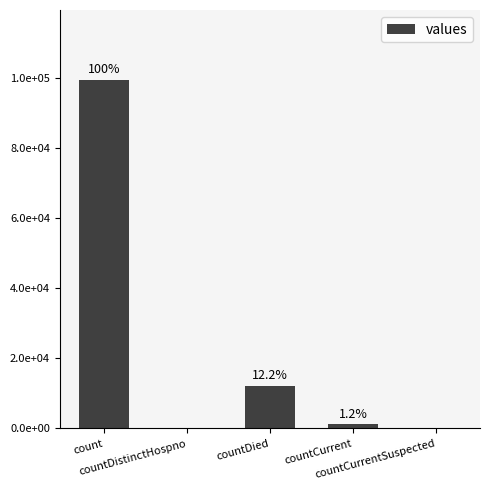

Reading left to right, transcribe all the data shown in this chart.

count=99540	countDistinctHospno=0	countDied=12173	countCurrent=1155	countCurrentSuspected=0